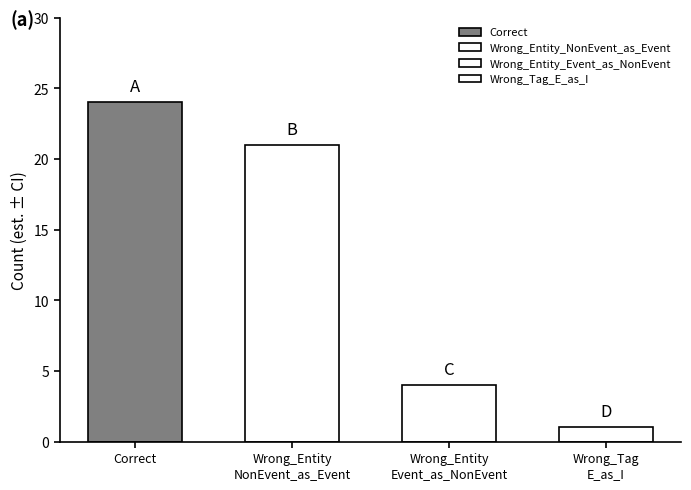

What is the difference between the maximum and minimum values?

23